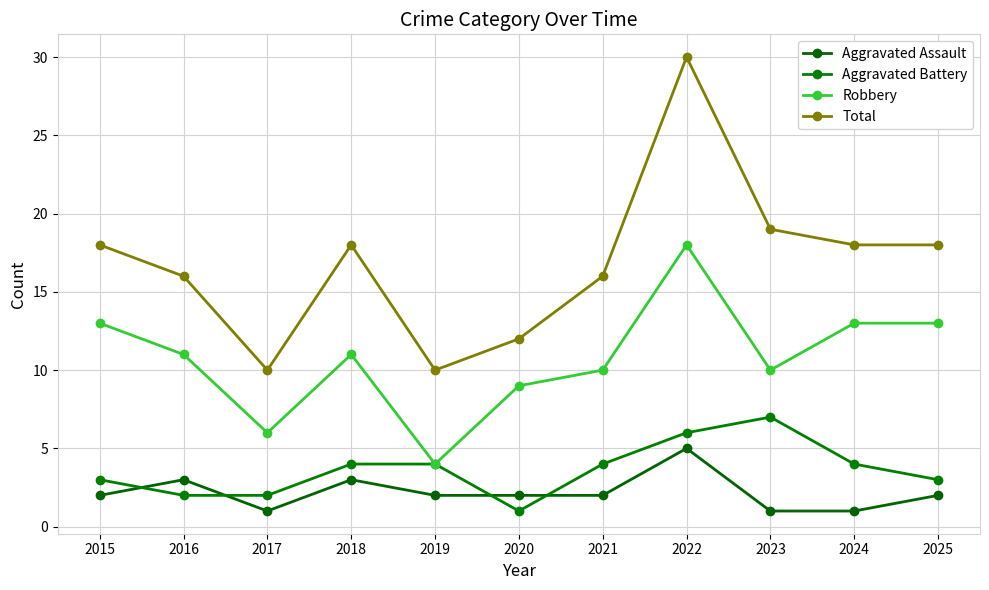

What is the average value of the Aggravated Assault series?

2